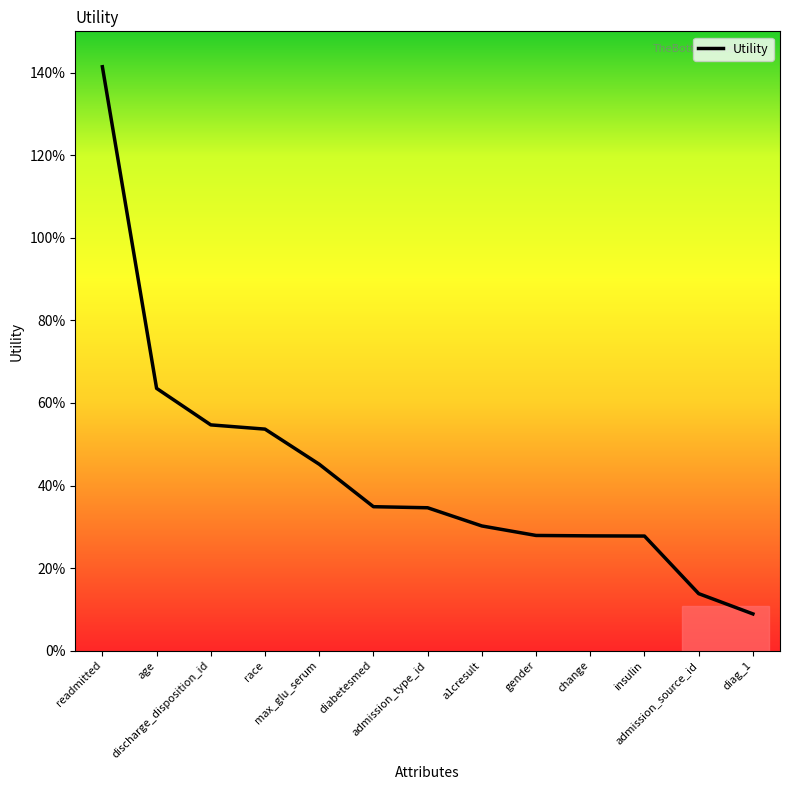

What is the minimum value shown in the chart?

0.1